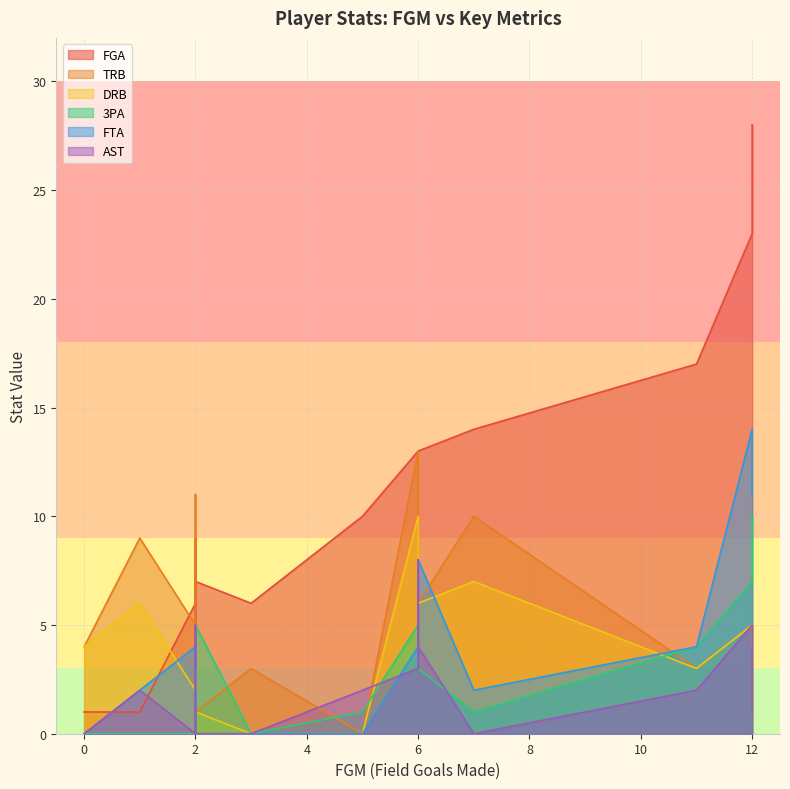

What is the value of the TRB point at the 16th from the left?

9